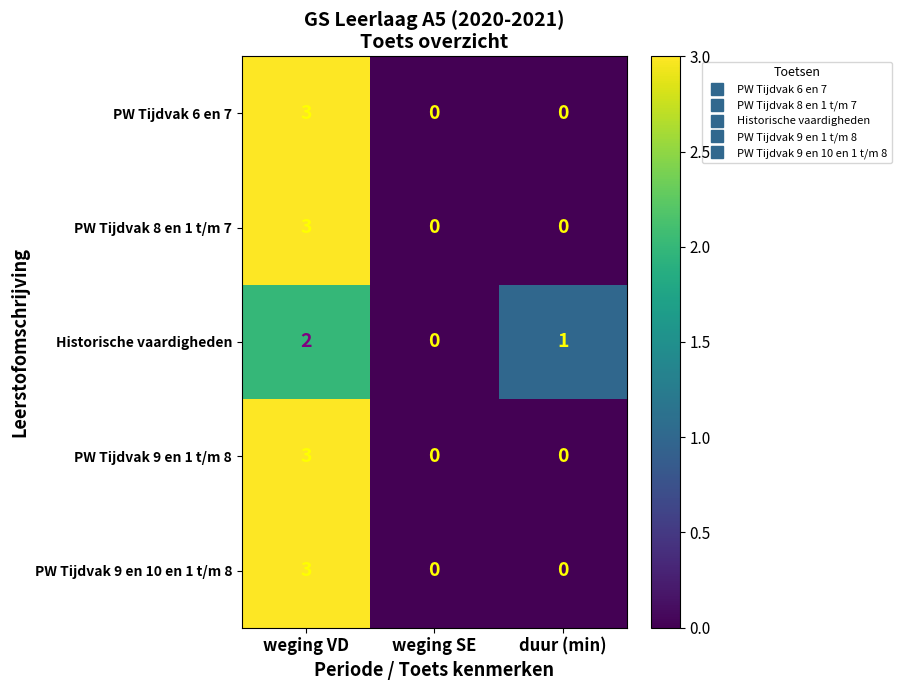

What is the total value across all series at weging VD?

14